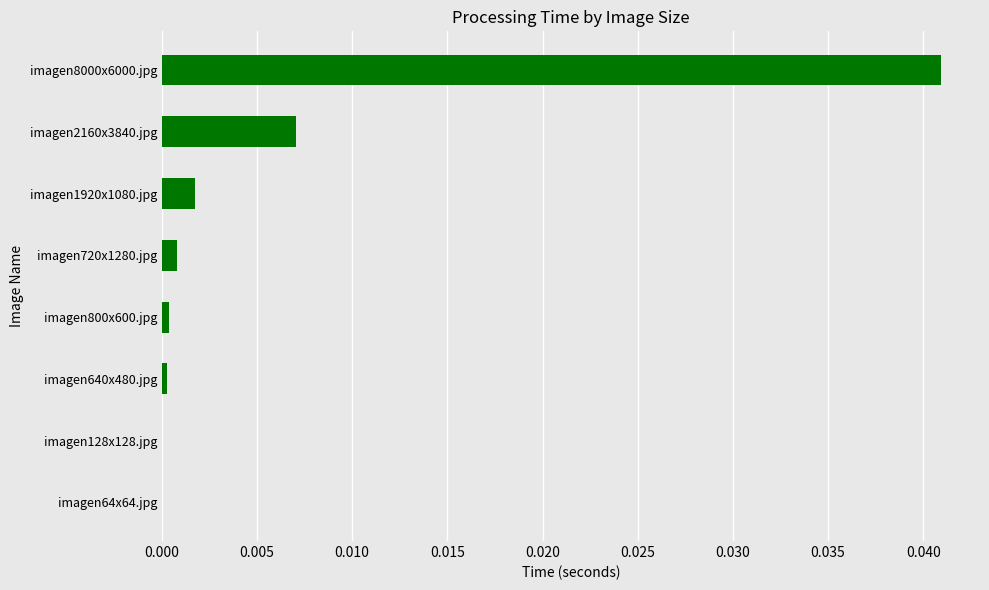

Is it true that the value at imagen1920x1080.jpg is 0.0?

True